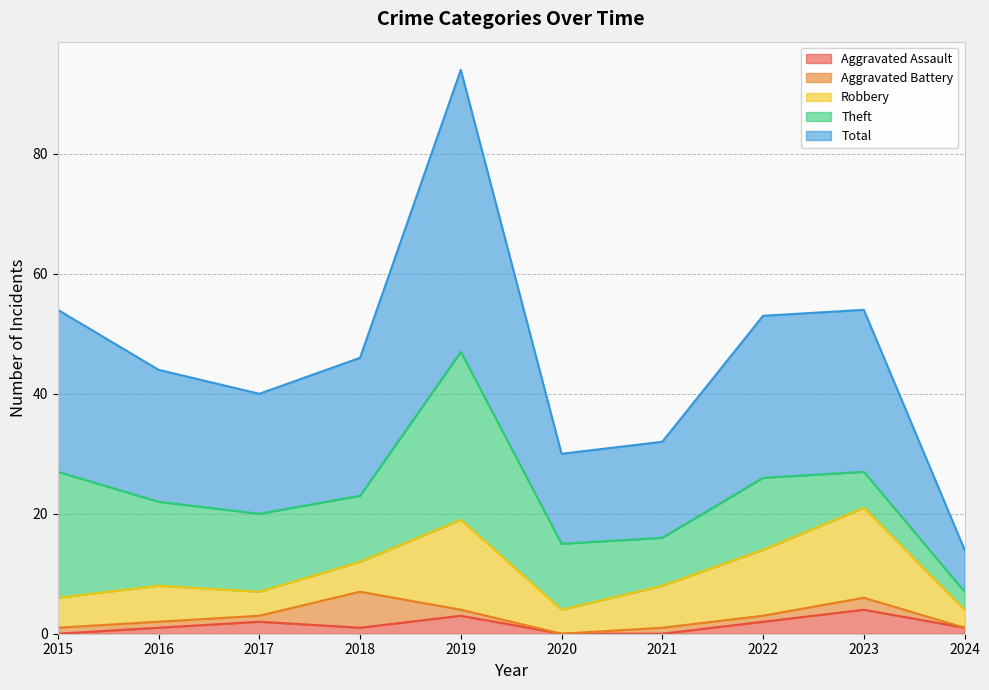

Does the chart display data point markers on the line(s)?

No